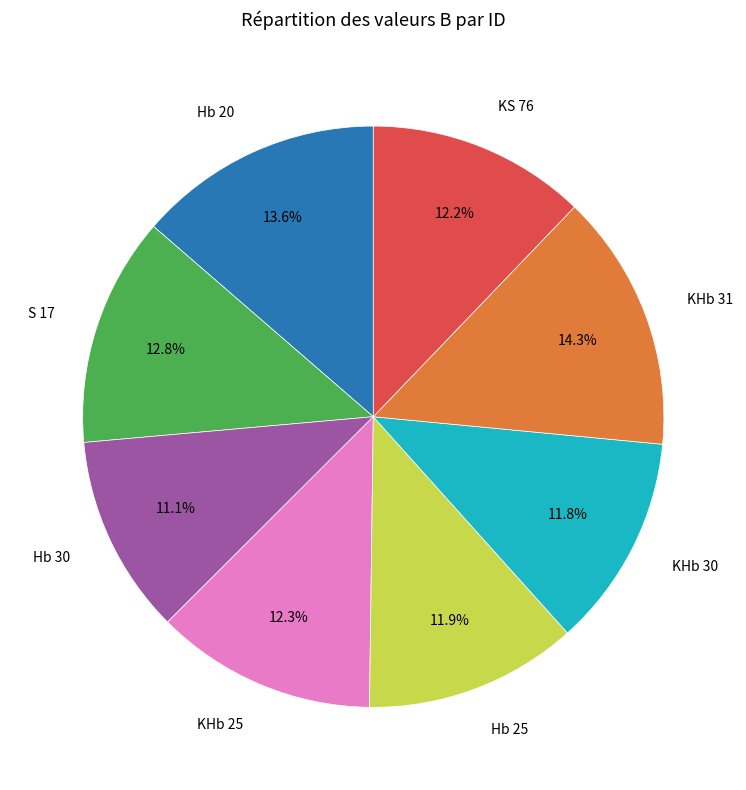

Rank the categories by value from lowest to highest.

Hb 30, KHb 30, Hb 25, KS 76, KHb 25, S 17, Hb 20, KHb 31